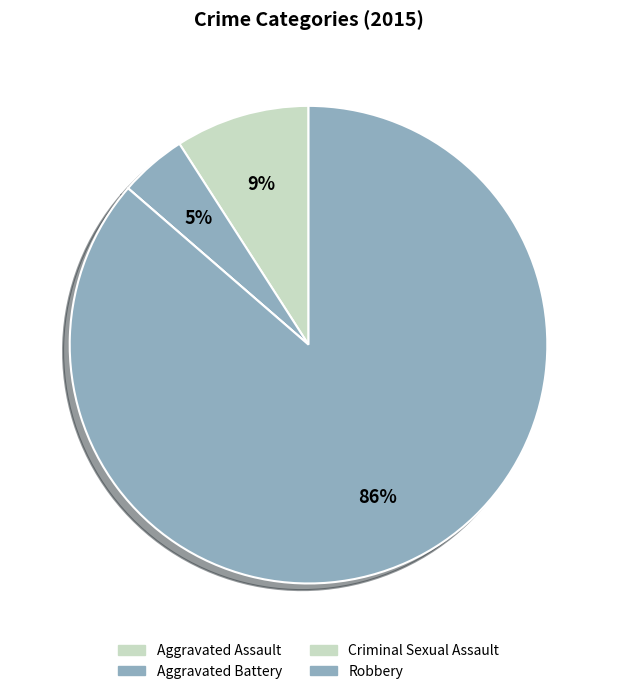

Which slice is the largest?

Robbery